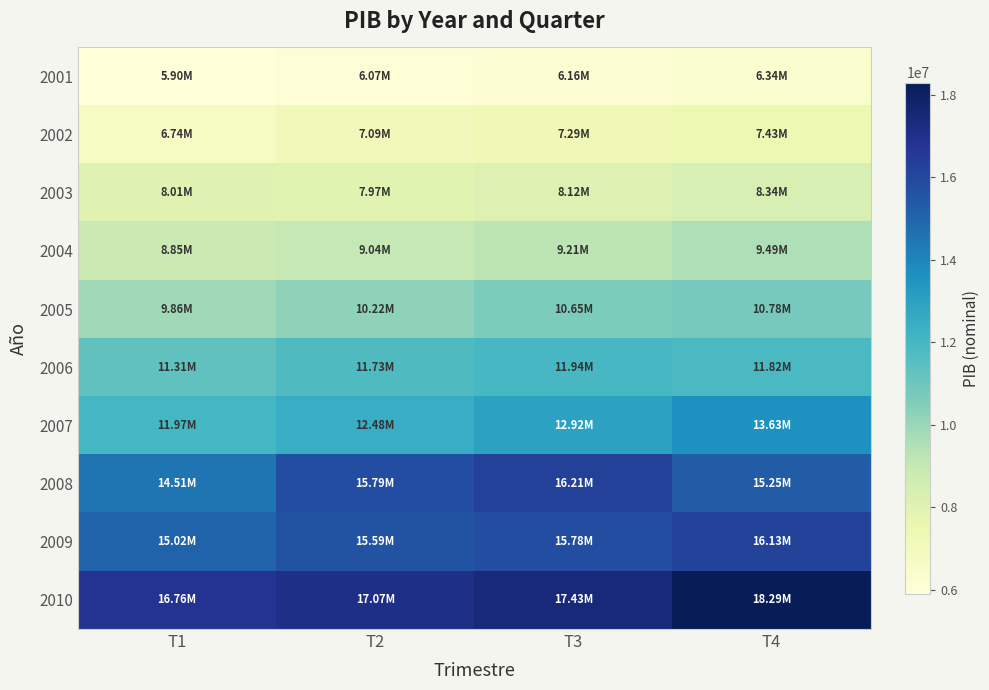

At T2, list the series in order from smallest to largest.

2001, 2002, 2003, 2004, 2005, 2006, 2007, 2009, 2008, 2010